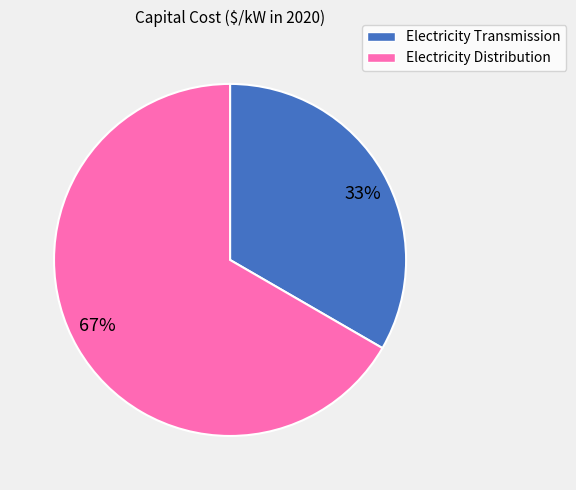

Is the sum of 33% and 67% greater than half?

Yes